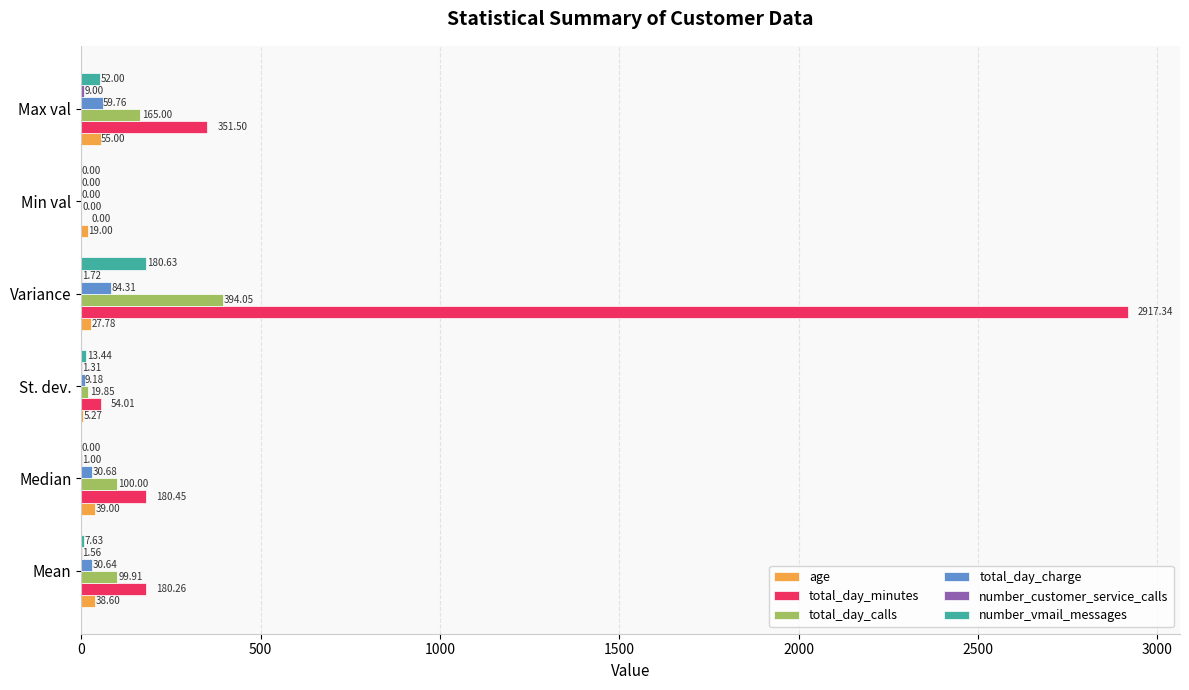

What is the sum of all total_day_calls values?

778.8